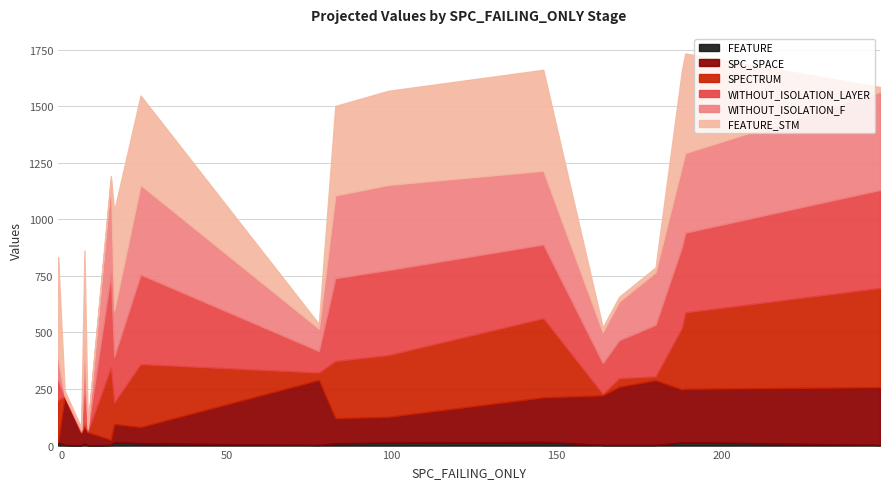

True or false: FEATURE_STM and FEATURE intersect in this chart.

False